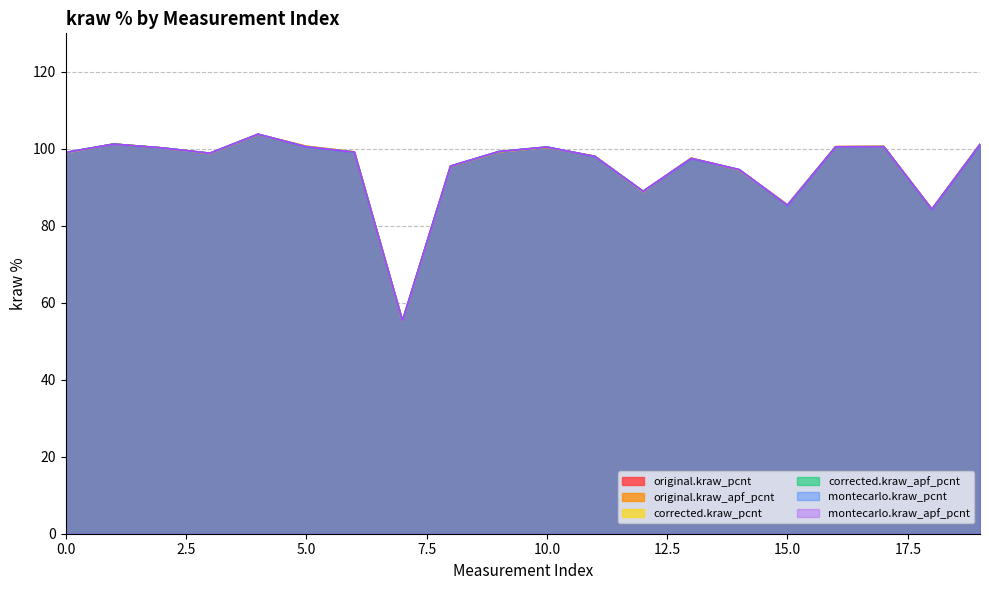

What is the sum of the original.kraw_apf_pcnt values at 0 and 11?

197.0